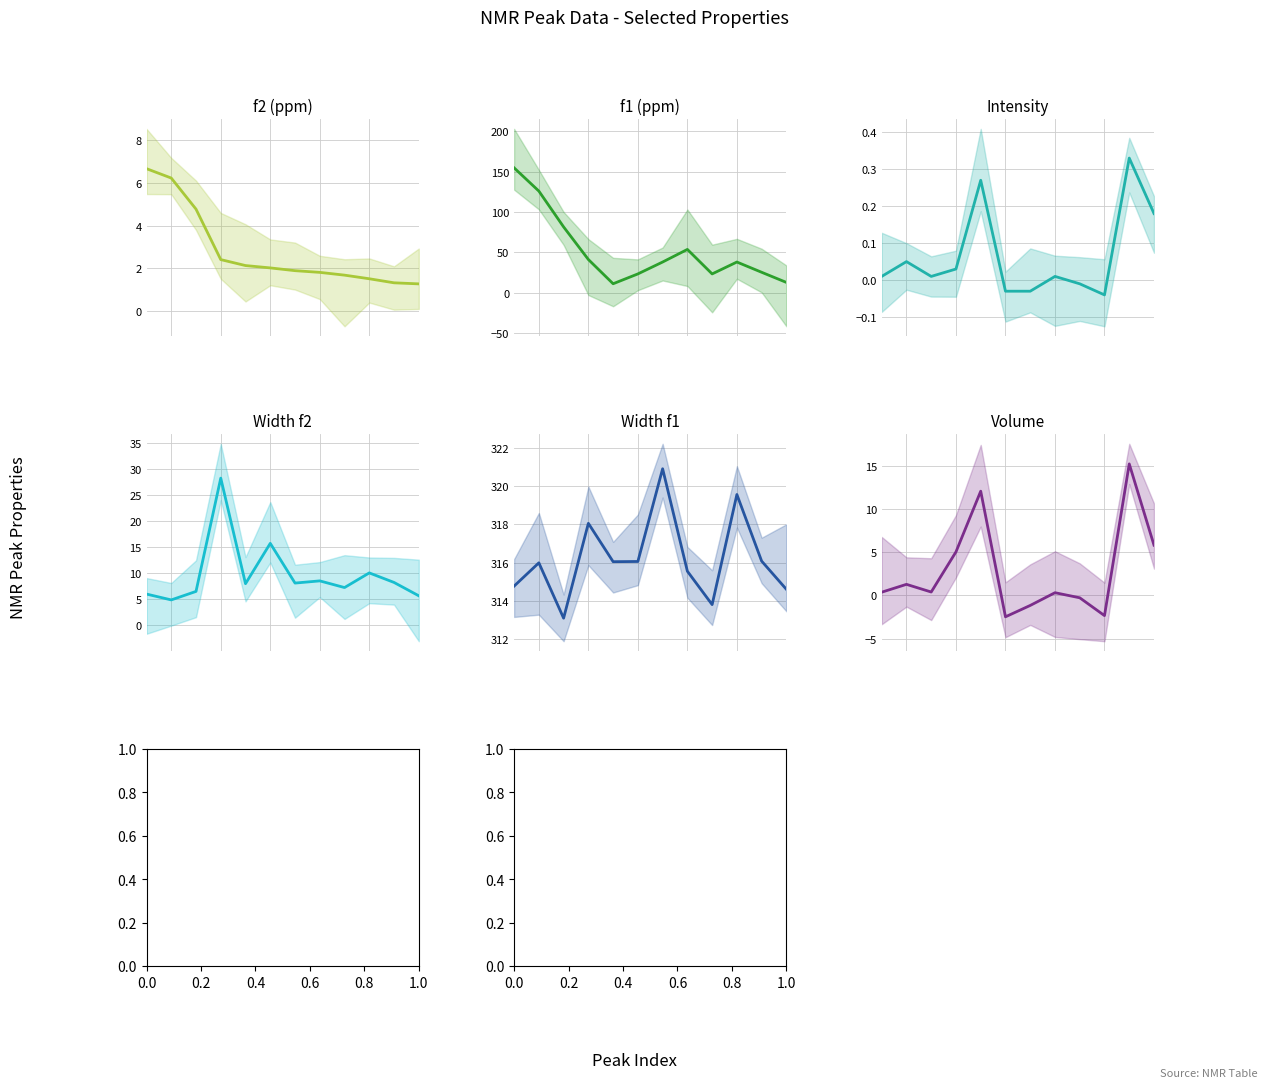

What is the label of the 4th point from the right?

8